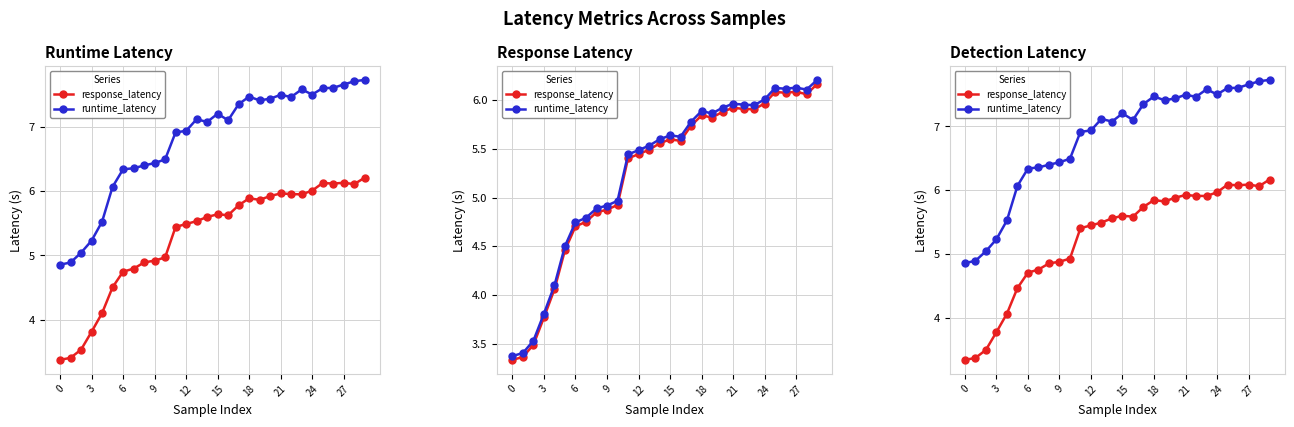

Is the value of response_latency at 14 greater than the value of runtime_latency at 0?

Yes